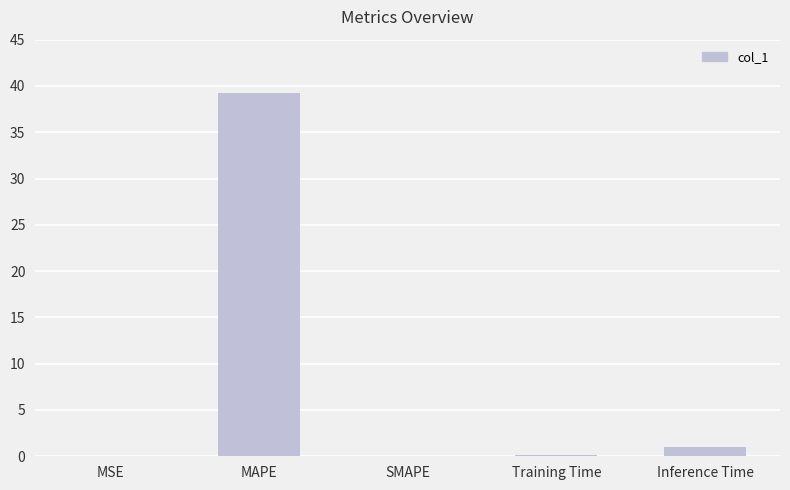

Are the bars horizontal?

No